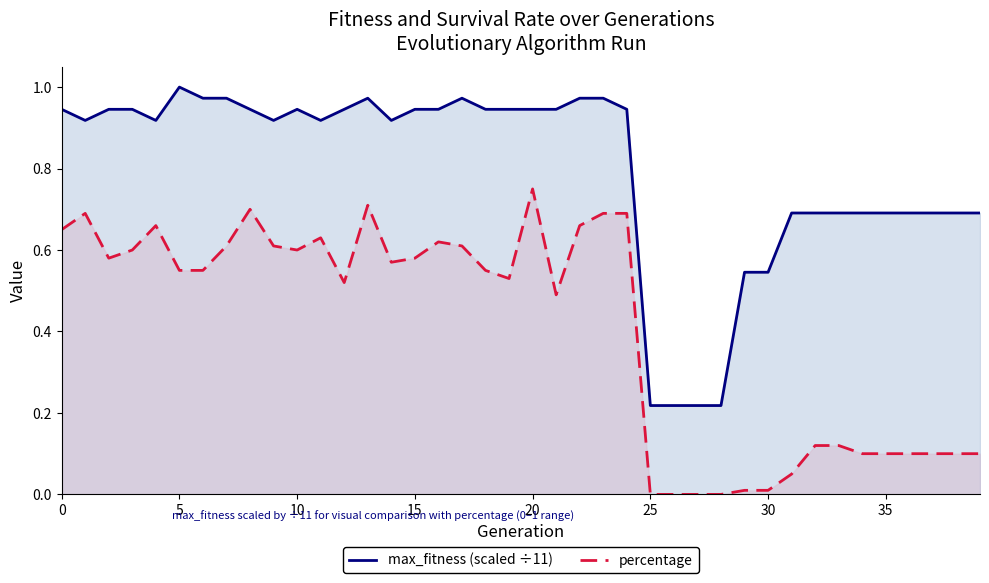

True or false: percentage has a value of 0.6 at 10.

True